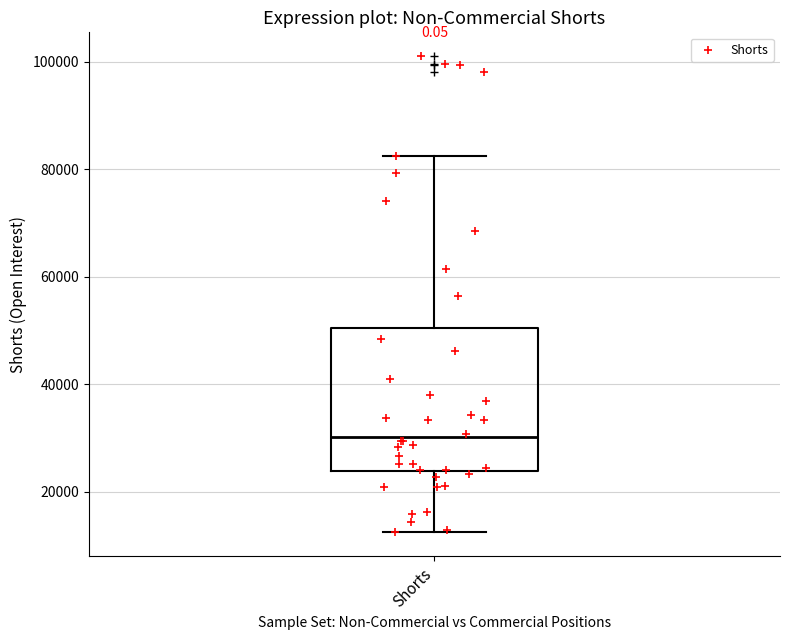

Read this box plot against the y-axis: the position of the median line, the range covered by the box, and the ends of both whiskers. The values are not printed on the chart, so give them approximately, as read against the axis.

median 30000, box 24000 to 50000, whiskers 12000 to 82000